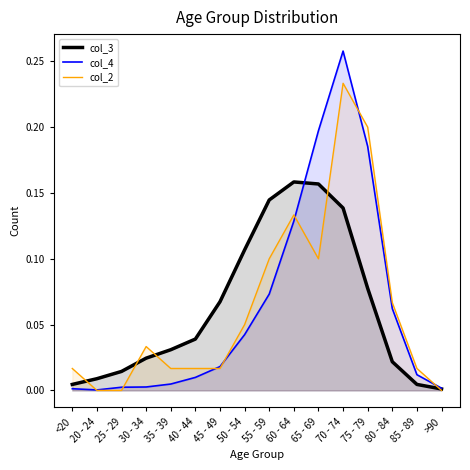

Which series has the widest spread of values?

col_4